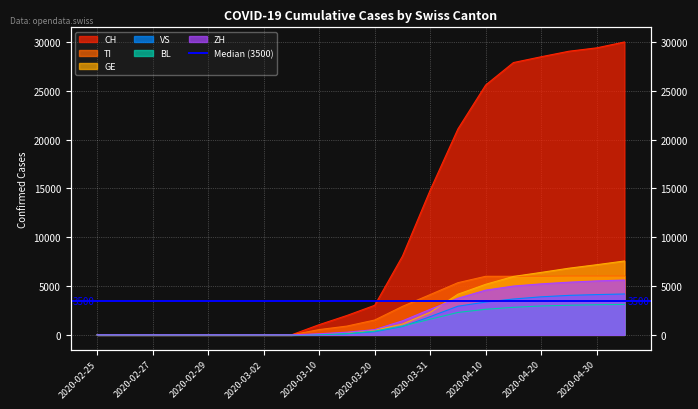

Reading left to right, transcribe all the data shown in this chart.

CH: 2020-02-25=0	2020-02-26=0	2020-02-27=0	2020-02-28=0	2020-02-29=0	2020-03-01=0	2020-03-02=0	2020-03-03=0	2020-03-10=1046	2020-03-15=1986	2020-03-20=3028	2020-03-25=8060	2020-03-31=14829	2020-04-05=21100	2020-04-10=25600	2020-04-15=27900	2020-04-20=28496	2020-04-25=29061	2020-04-30=29407	2020-05-05=30009
TI: 2020-02-25=0	2020-02-26=0	2020-02-27=0	2020-02-28=0	2020-02-29=0	2020-03-01=0	2020-03-02=0	2020-03-03=0	2020-03-10=541	2020-03-15=900	2020-03-20=1520	2020-03-25=2917	2020-03-31=4128	2020-04-05=5346	2020-04-10=6000	2020-04-15=6000	2020-04-20=6000	2020-04-25=6031	2020-04-30=6031	2020-05-05=6031
GE: 2020-02-25=0	2020-02-26=0	2020-02-27=0	2020-02-28=0	2020-02-29=0	2020-03-01=0	2020-03-02=0	2020-03-03=0	2020-03-10=50	2020-03-15=190	2020-03-20=480	2020-03-25=1100	2020-03-31=2303	2020-04-05=4165	2020-04-10=5180	2020-04-15=5984	2020-04-20=6399	2020-04-25=6830	2020-04-30=7188	2020-05-05=7568
VS: 2020-02-25=0	2020-02-26=0	2020-02-27=0	2020-02-28=0	2020-02-29=0	2020-03-01=0	2020-03-02=0	2020-03-03=0	2020-03-10=20	2020-03-15=110	2020-03-20=320	2020-03-25=850	2020-03-31=1869	2020-04-05=2936	2020-04-10=3361	2020-04-15=3672	2020-04-20=3897	2020-04-25=4046	2020-04-30=4125	2020-05-05=4189
BL: 2020-02-25=0	2020-02-26=0	2020-02-27=0	2020-02-28=0	2020-02-29=0	2020-03-01=0	2020-03-02=0	2020-03-03=0	2020-03-10=35	2020-03-15=120	2020-03-20=380	2020-03-25=900	2020-03-31=1604	2020-04-05=2296	2020-04-10=2621	2020-04-15=2821	2020-04-20=2960	2020-04-25=3034	2020-04-30=3089	2020-05-05=3120
ZH: 2020-02-25=0	2020-02-26=0	2020-02-27=0	2020-02-28=0	2020-02-29=0	2020-03-01=0	2020-03-02=0	2020-03-03=0	2020-03-10=111	2020-03-15=271	2020-03-20=540	2020-03-25=1436	2020-03-31=2616	2020-04-05=3750	2020-04-10=4582	2020-04-15=5000	2020-04-20=5225	2020-04-25=5397	2020-04-30=5528	2020-05-05=5617